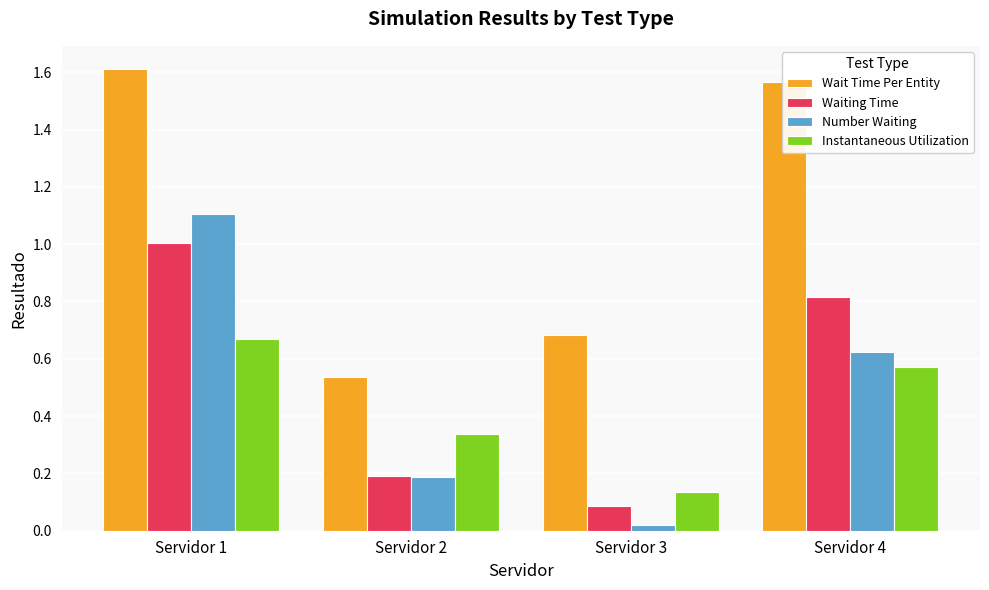

What are all the series names shown in the legend?

Wait Time Per Entity, Waiting Time, Number Waiting, Instantaneous Utilization